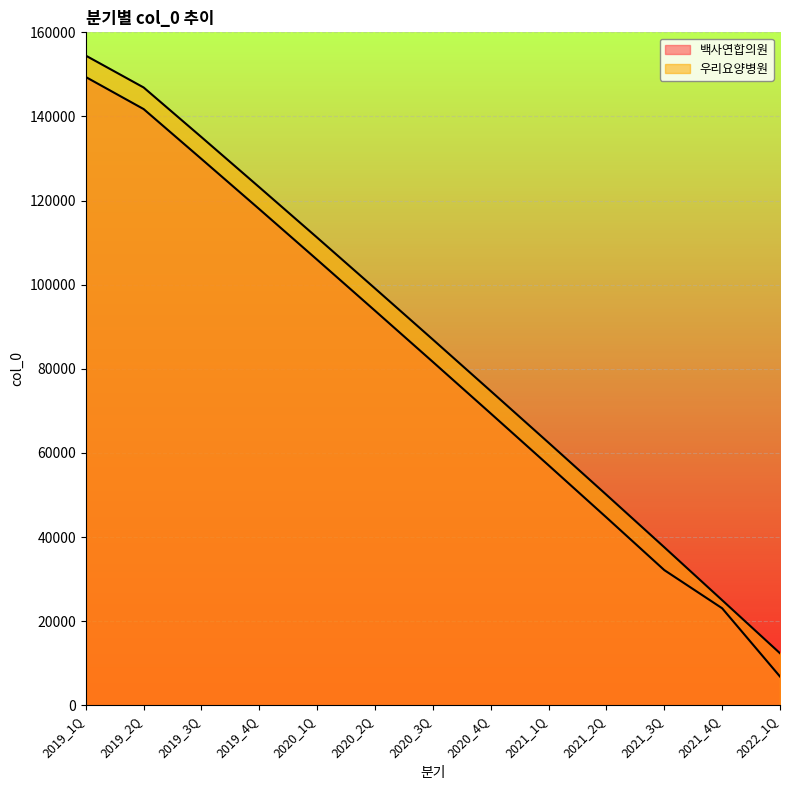

How many data points in 우리요양병원 are above 86954?

6